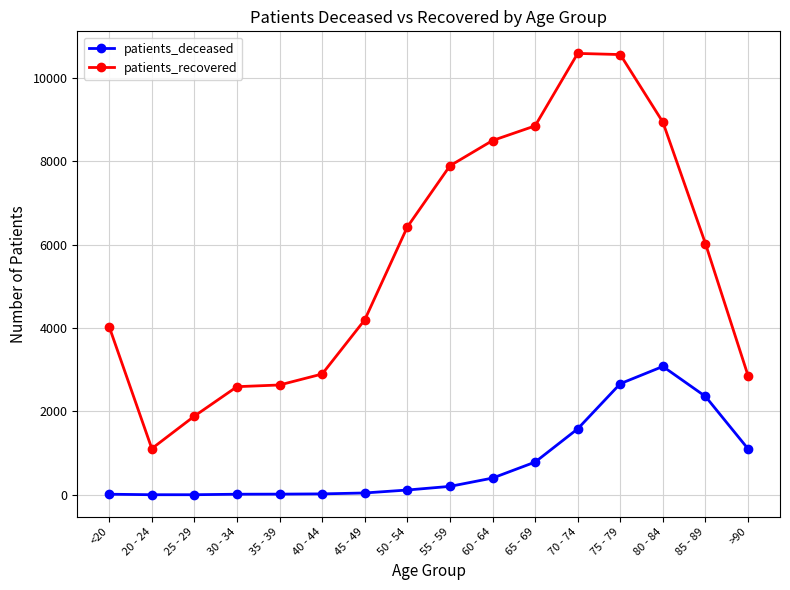

Which series has the widest spread of values?

patients_recovered